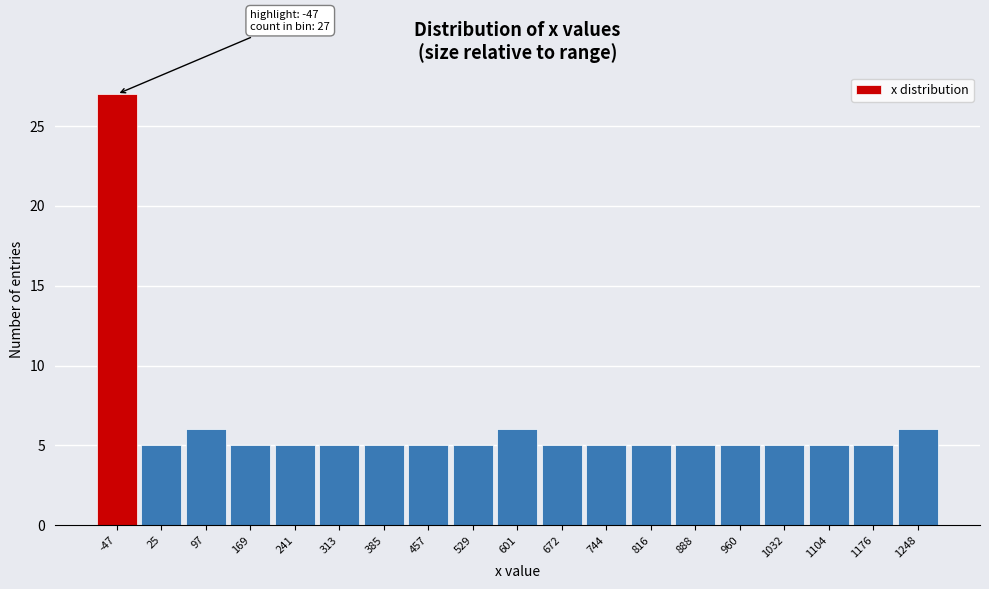

Reading left to right, list all the values displayed in this chart.

-47=27	25=5	97=6	169=5	241=5	313=5	385=5	457=5	529=5	601=6	672=5	744=5	816=5	888=5	960=5	1032=5	1104=5	1176=5	1248=6